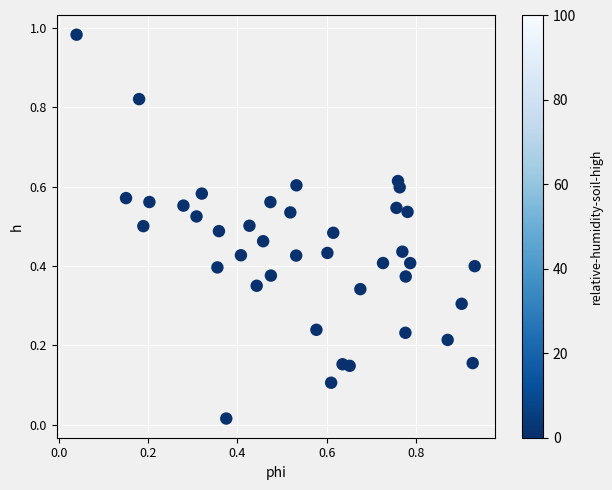

How many data points are displayed?

40